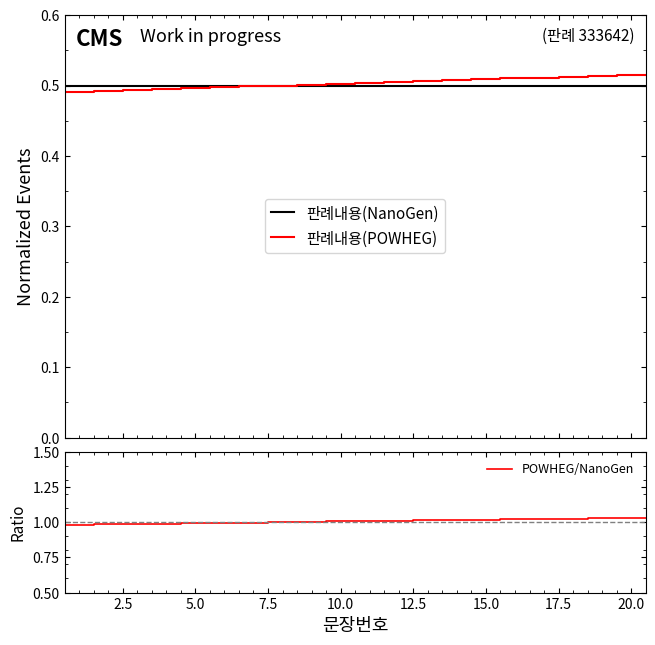

How many lines are shown in the chart?

3